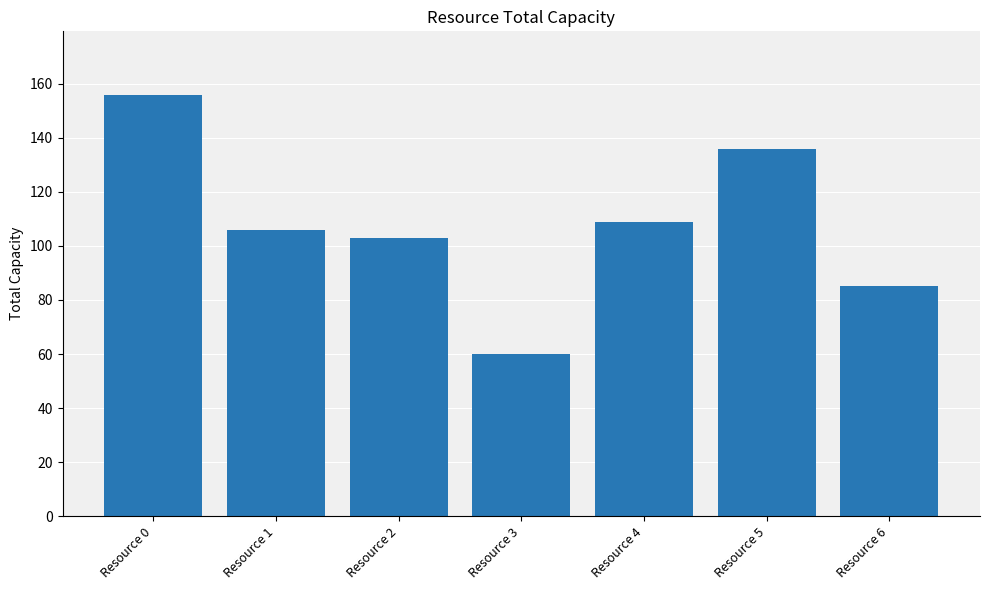

The chart shows a value of 60 at Resource 3. True or false?

True